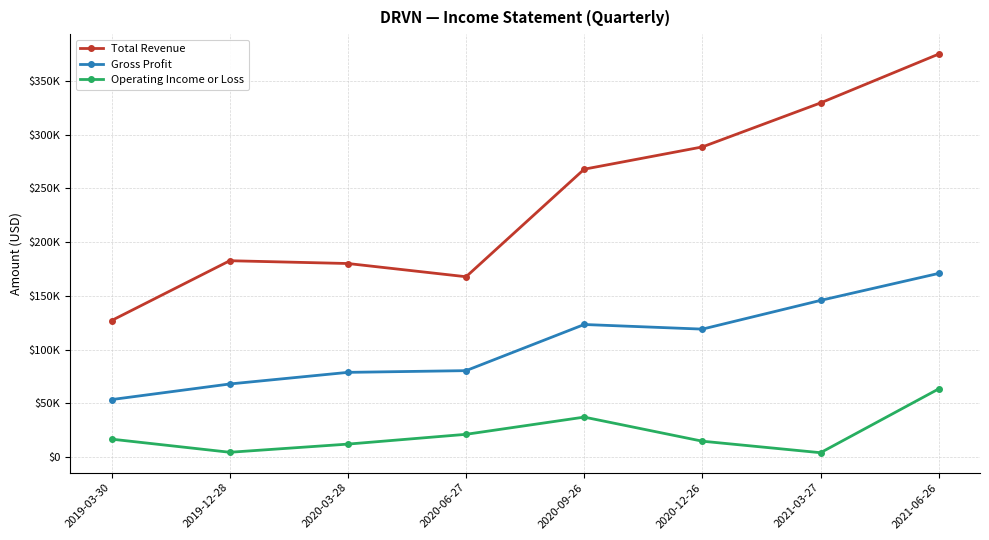

Where is the first local minimum for Gross Profit?

2020-12-26